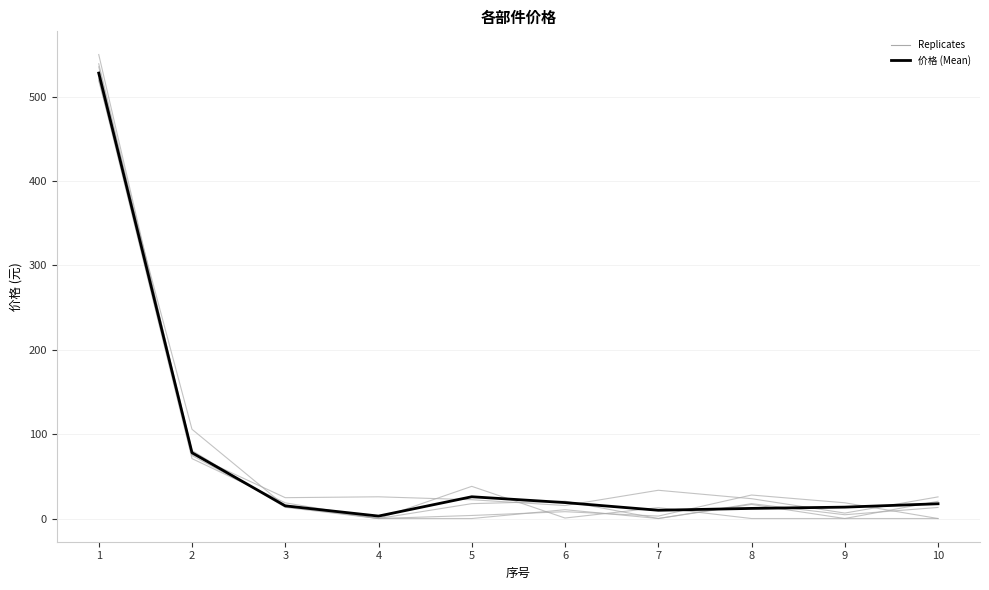

How many interior local valleys (lower than both neighbors) does the data have?

2